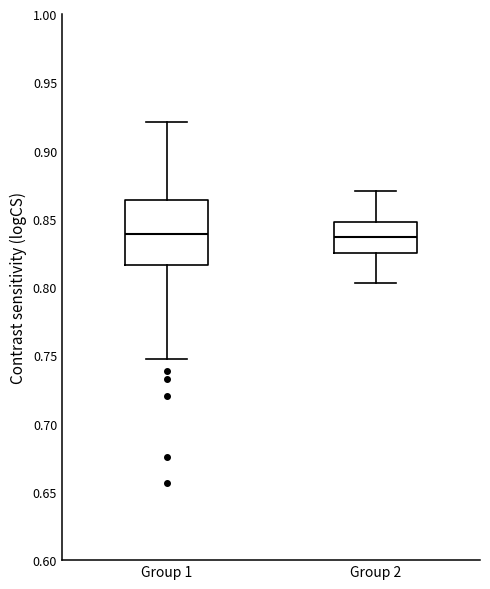

Reading left to right, transcribe this box plot: for each box, give where its median line is, the range the box spans, and where its two whiskers end, as read against the y-axis. The values are not printed on the chart, so give them approximately, as read against the axis.

Group 1: median 0.840, box 0.815 to 0.865, whiskers 0.750 to 0.920
Group 2: median 0.835, box 0.825 to 0.850, whiskers 0.805 to 0.870